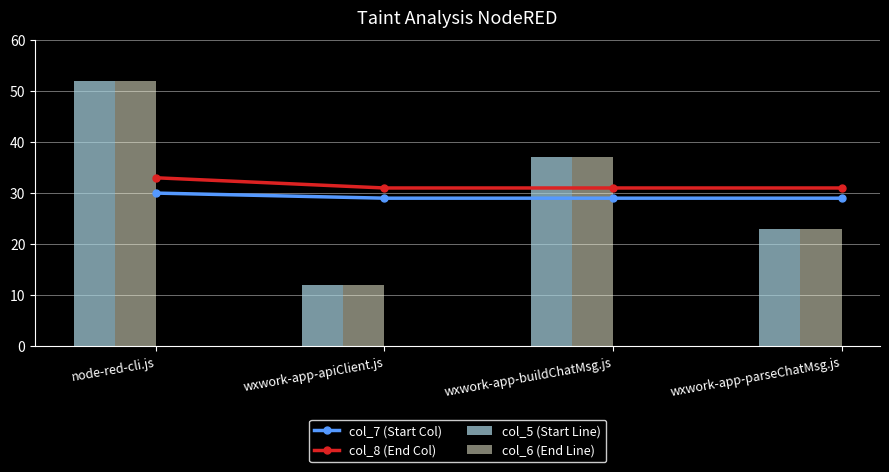

Which series has the widest spread of values?

col_5 (Start Line)